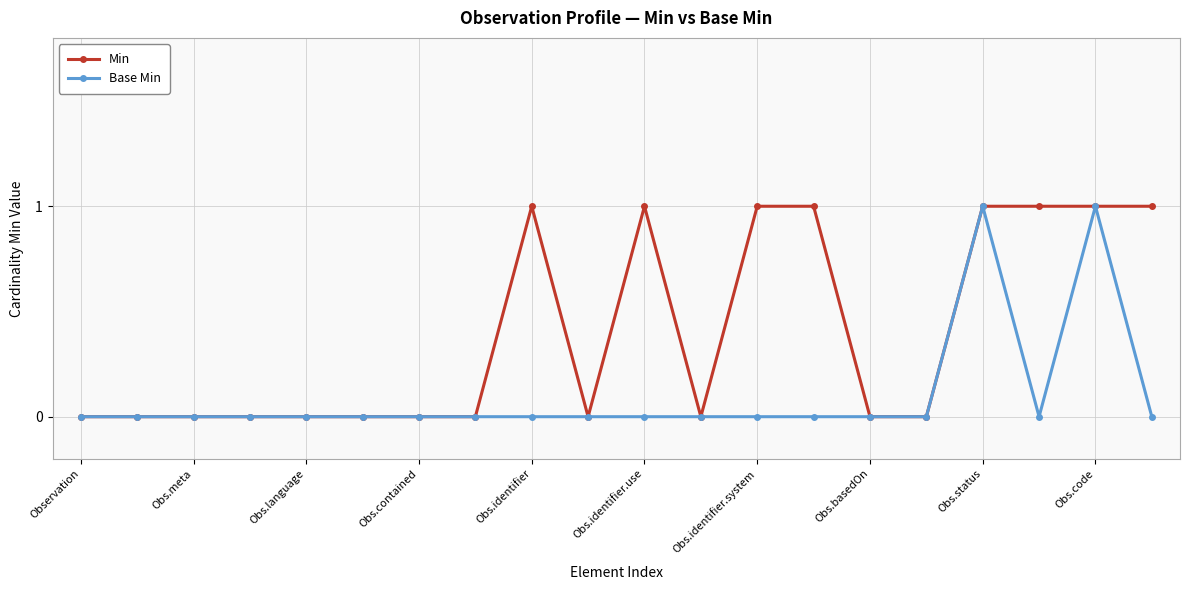

Rank the series by their average value, from highest to lowest.

Min, Base Min